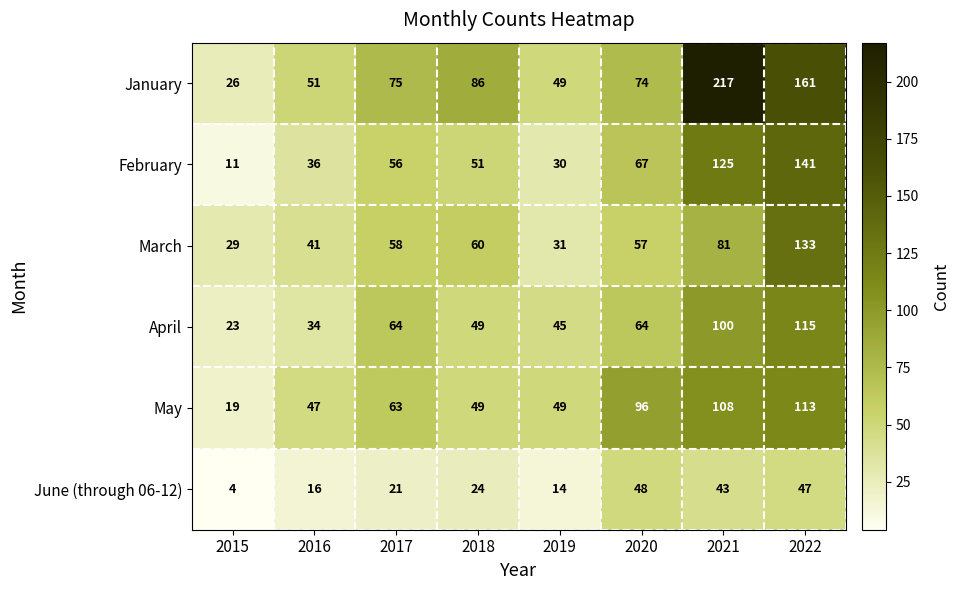

Which category has the highest value in the February series?

2022